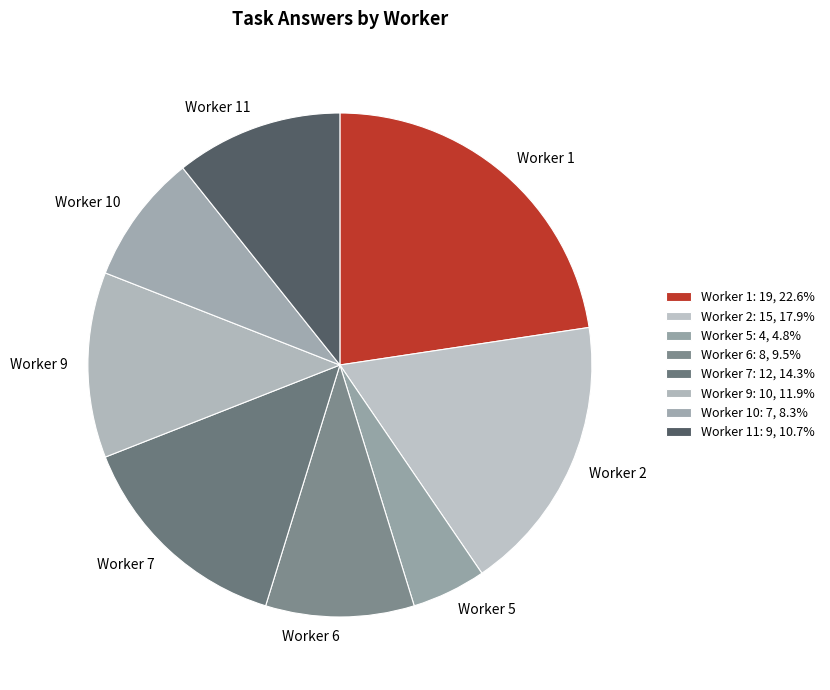

Does Worker 11 represent more than half of the total?

No